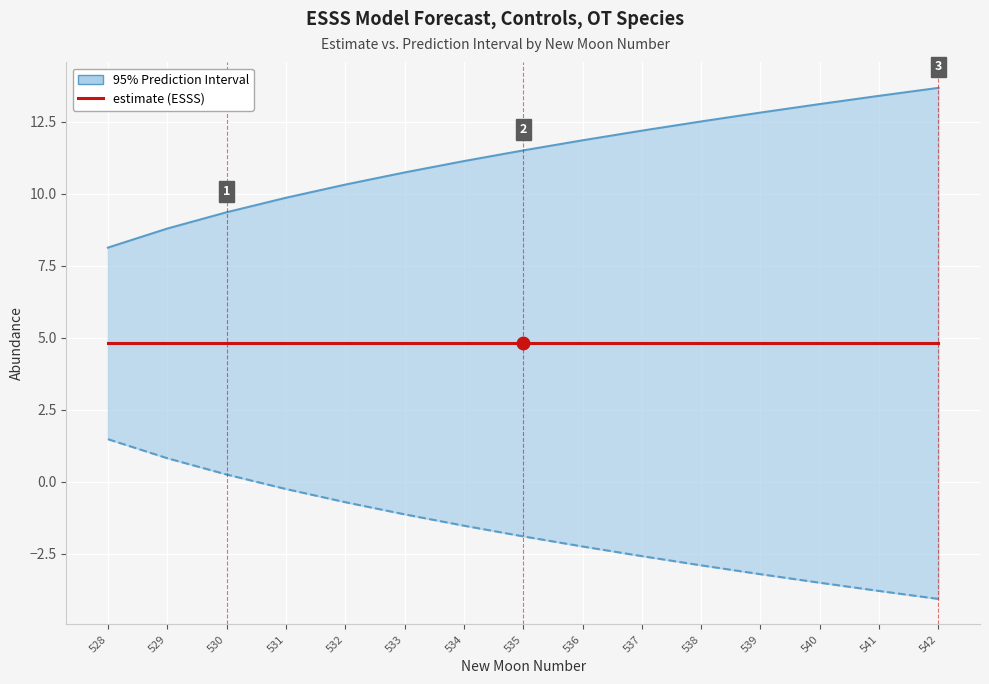

At which label does upper_pi reach its peak?

542